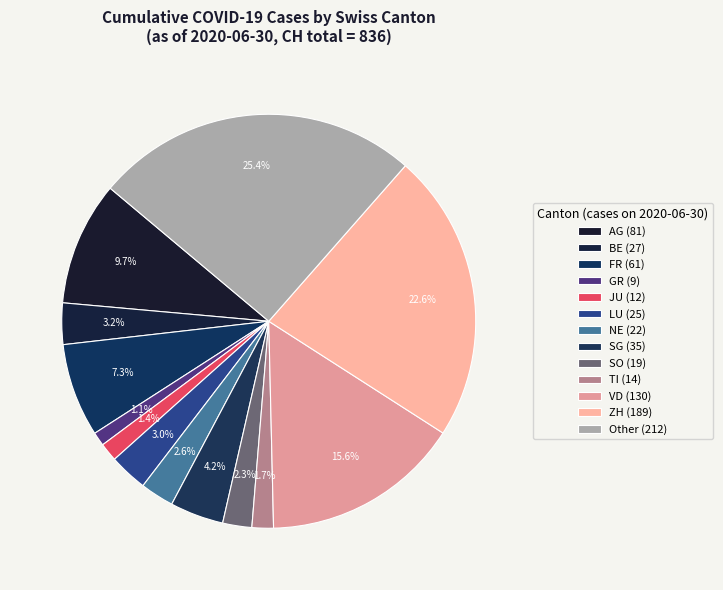

Count the number of slices in the pie.

13